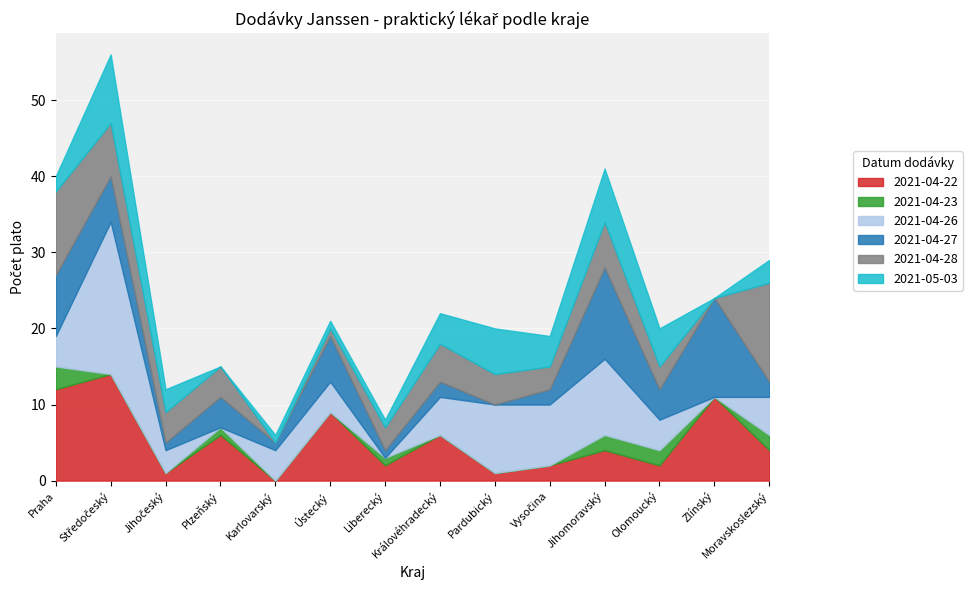

Rank the series at Jihočeský from highest to lowest value.

2021-04-28, 2021-04-26, 2021-05-03, 2021-04-22, 2021-04-27, 2021-04-23